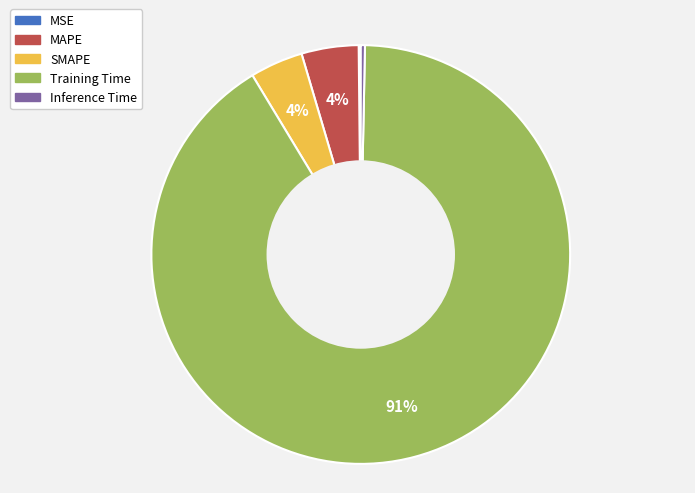

Which slice represents more than half of the pie?

Training Time